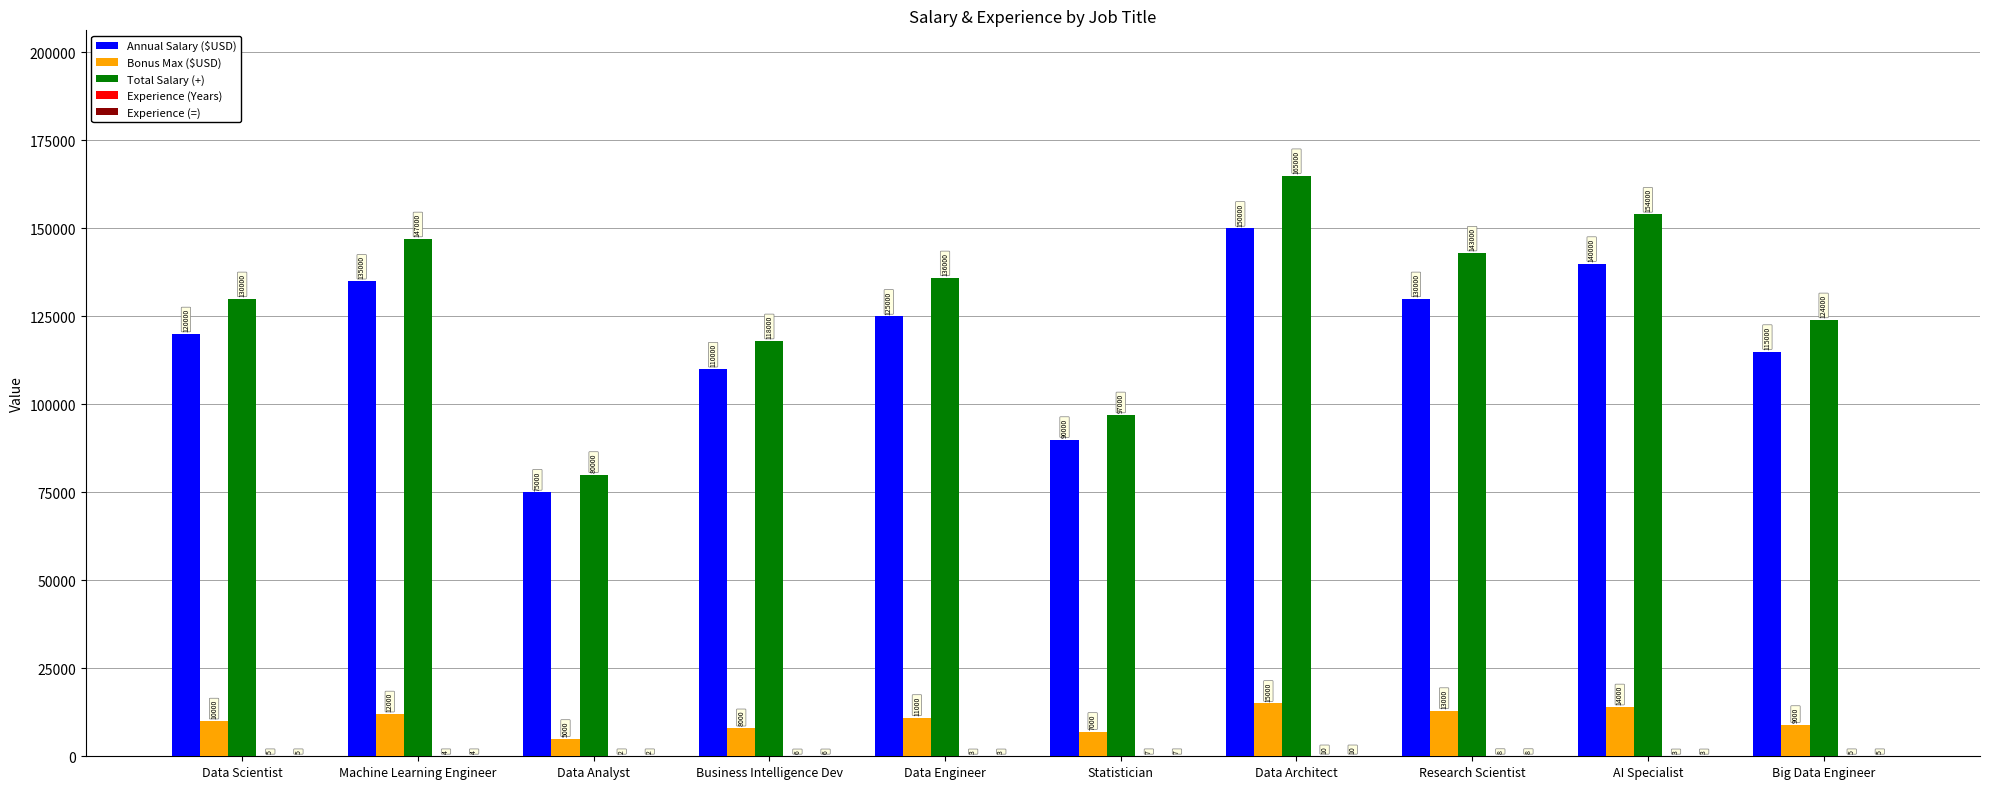

At which label is Annual Salary ($USD) closest to 112500?

Business Intelligence Dev